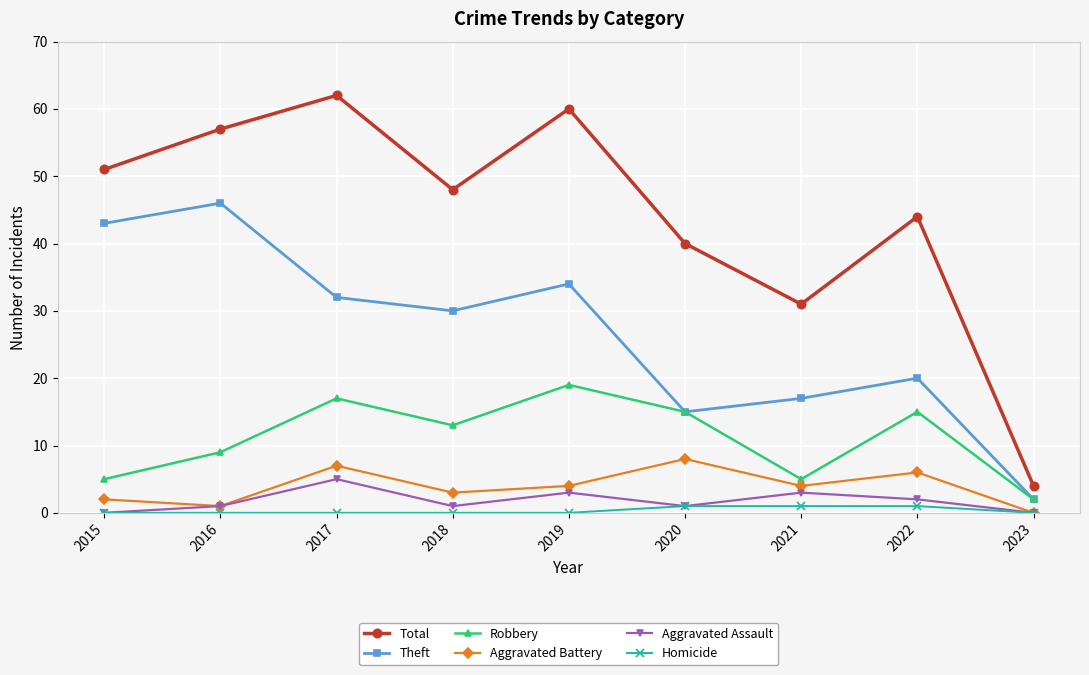

Reading right to left, transcribe all the data shown in this chart.

Total: 4	44	31	40	60	48	62	57	51
Theft: 2	20	17	15	34	30	32	46	43
Robbery: 2	15	5	15	19	13	17	9	5
Aggravated Battery: 0	6	4	8	4	3	7	1	2
Aggravated Assault: 0	2	3	1	3	1	5	1	0
Homicide: 0	1	1	1	0	0	0	0	0